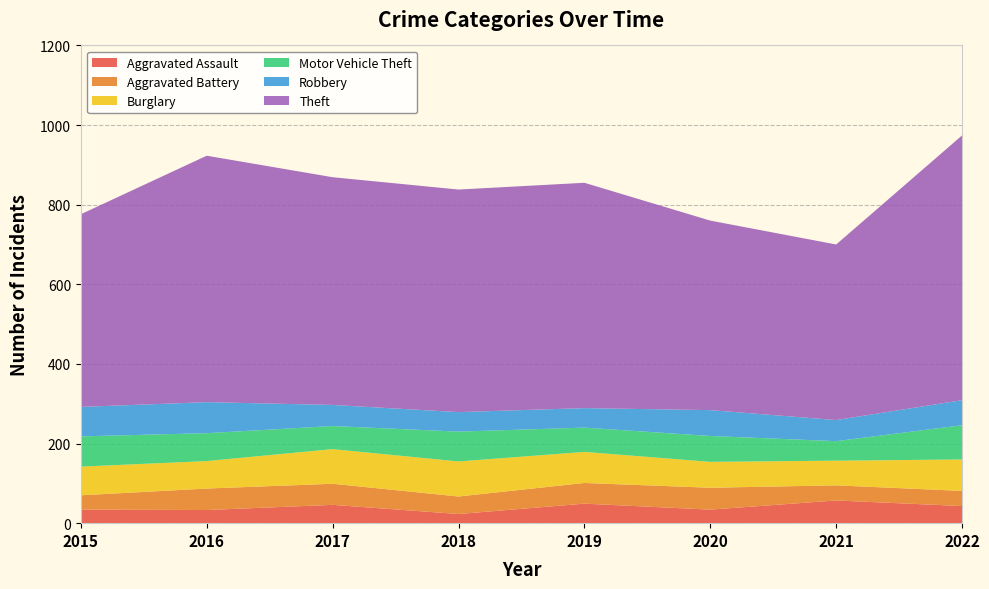

Reading right to left, extract all data points from this chart.

Aggravated Assault: 43	57	34	49	23	46	33	34
Aggravated Battery: 38	38	55	52	44	53	54	36
Burglary: 79	62	65	78	88	87	69	72
Motor Vehicle Theft: 86	49	65	61	75	58	70	76
Robbery: 63	53	65	49	49	53	78	74
Theft: 665	441	476	566	559	572	619	484